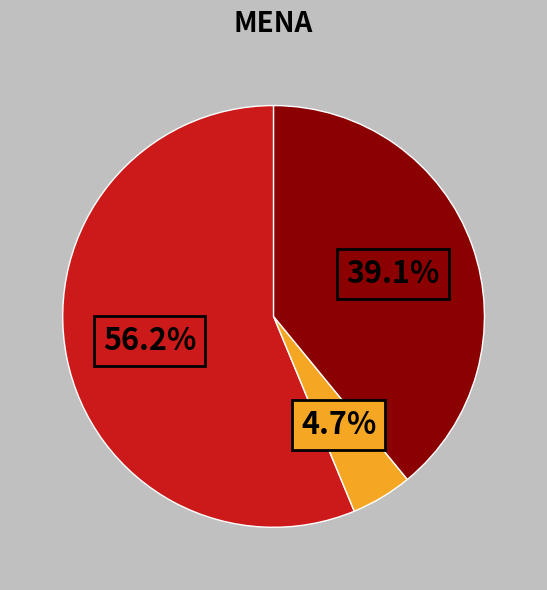

Is there any slice that represents more than half of the pie?

Yes